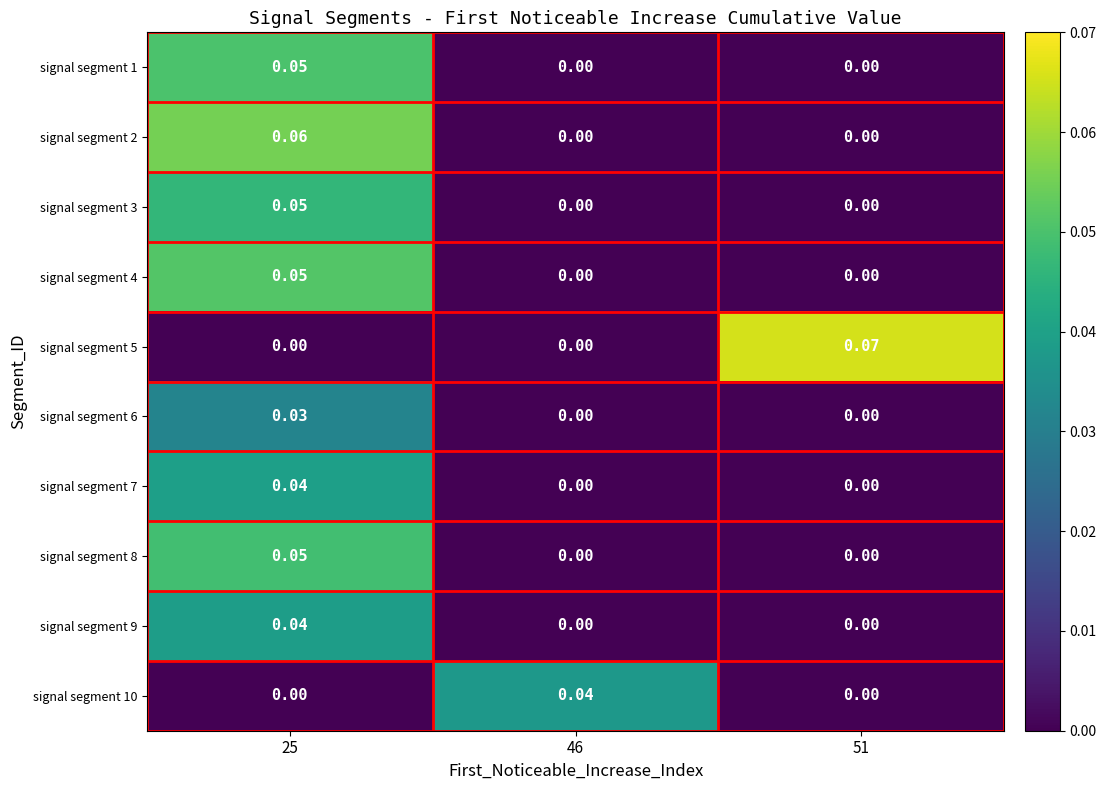

Rank the series by their maximum value, from lowest to highest.

signal segment 6, signal segment 10, signal segment 9, signal segment 7, signal segment 3, signal segment 8, signal segment 1, signal segment 4, signal segment 2, signal segment 5